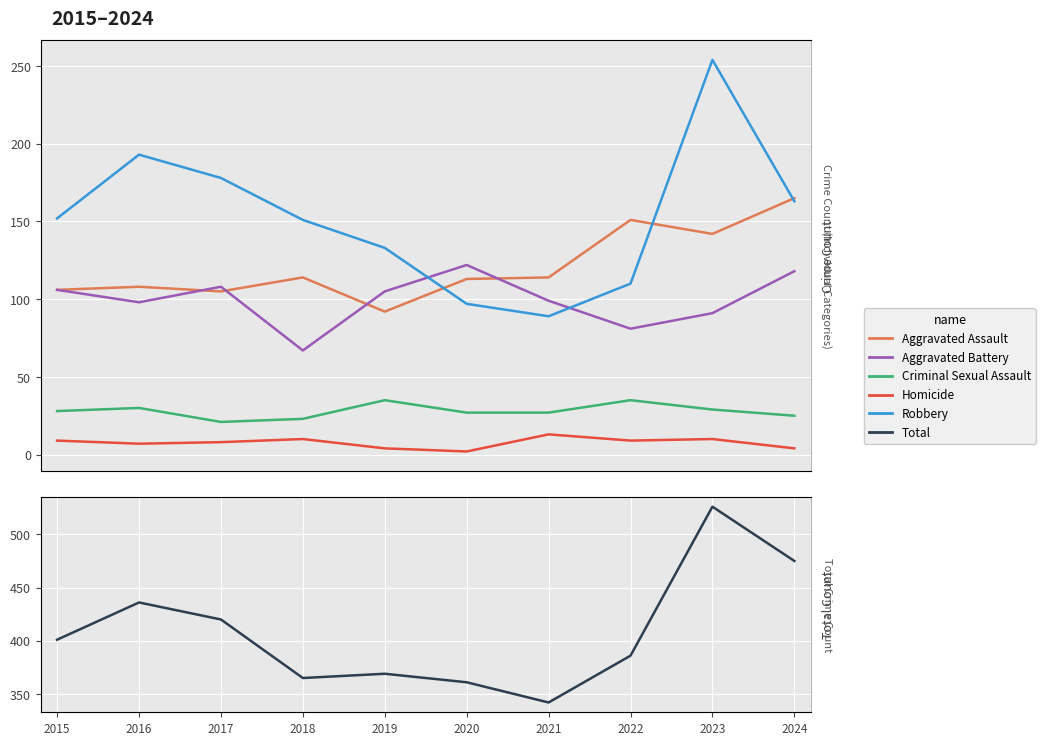

At how many categories does at least one series exceed 214?

10